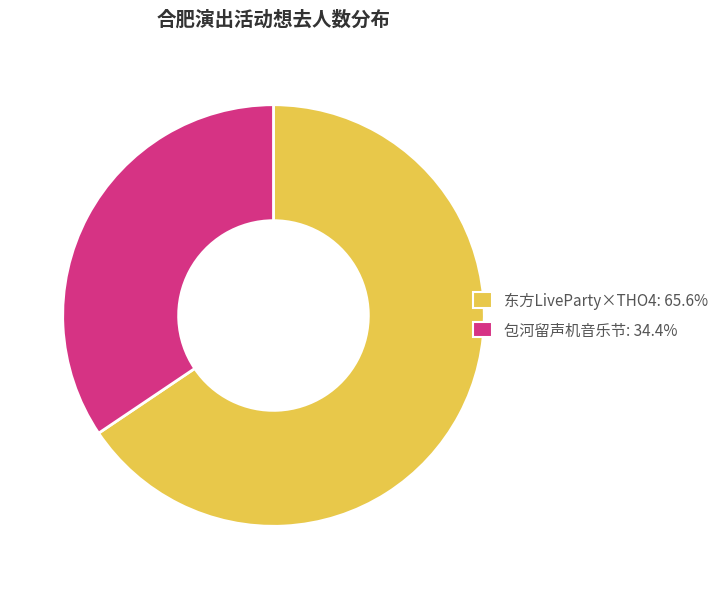

Does any single category account for the majority?

Yes